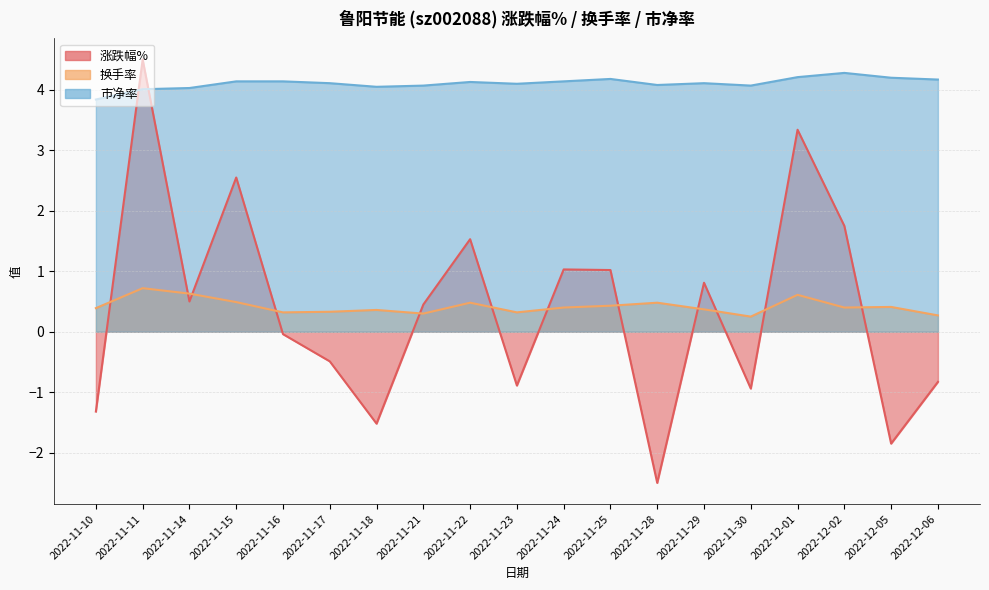

Where does the 市净率 series first go above 4?

2022-11-11